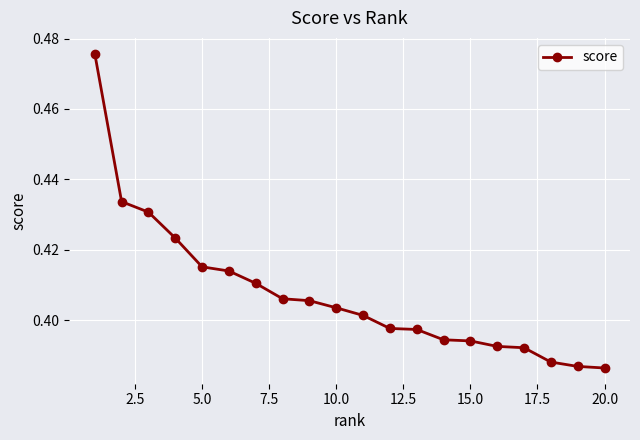

How many lines are shown in the chart?

1